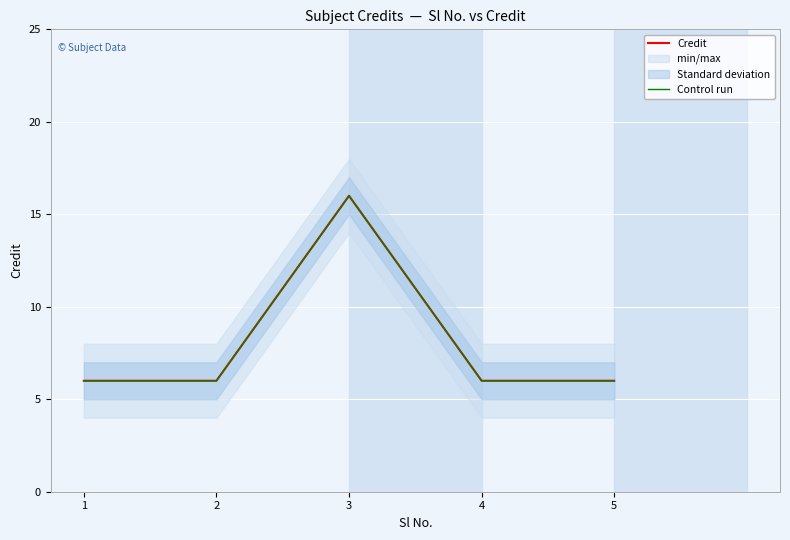

What is the sum of the Credit values at 5 and 2?

12